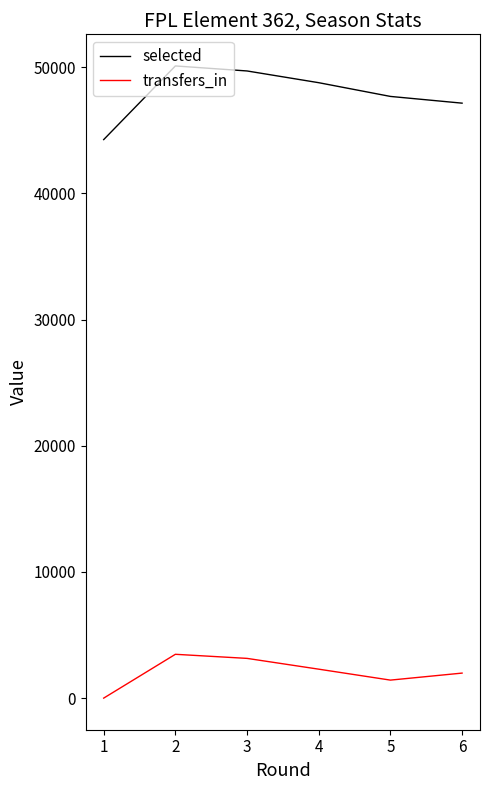

True or false: selected and transfers_in intersect in this chart.

False